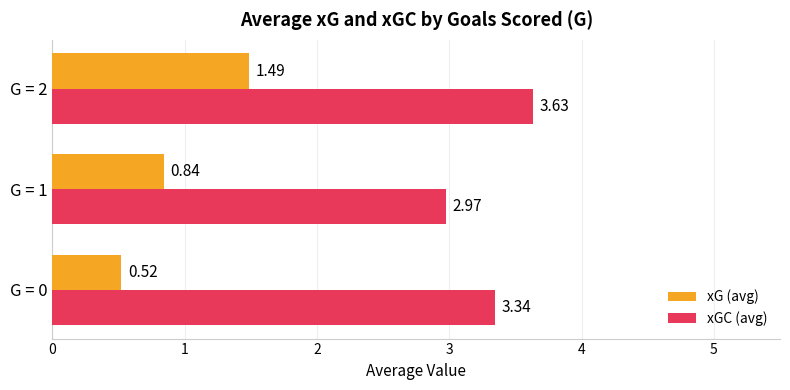

What is the sum of all xGC (avg) values?

9.9